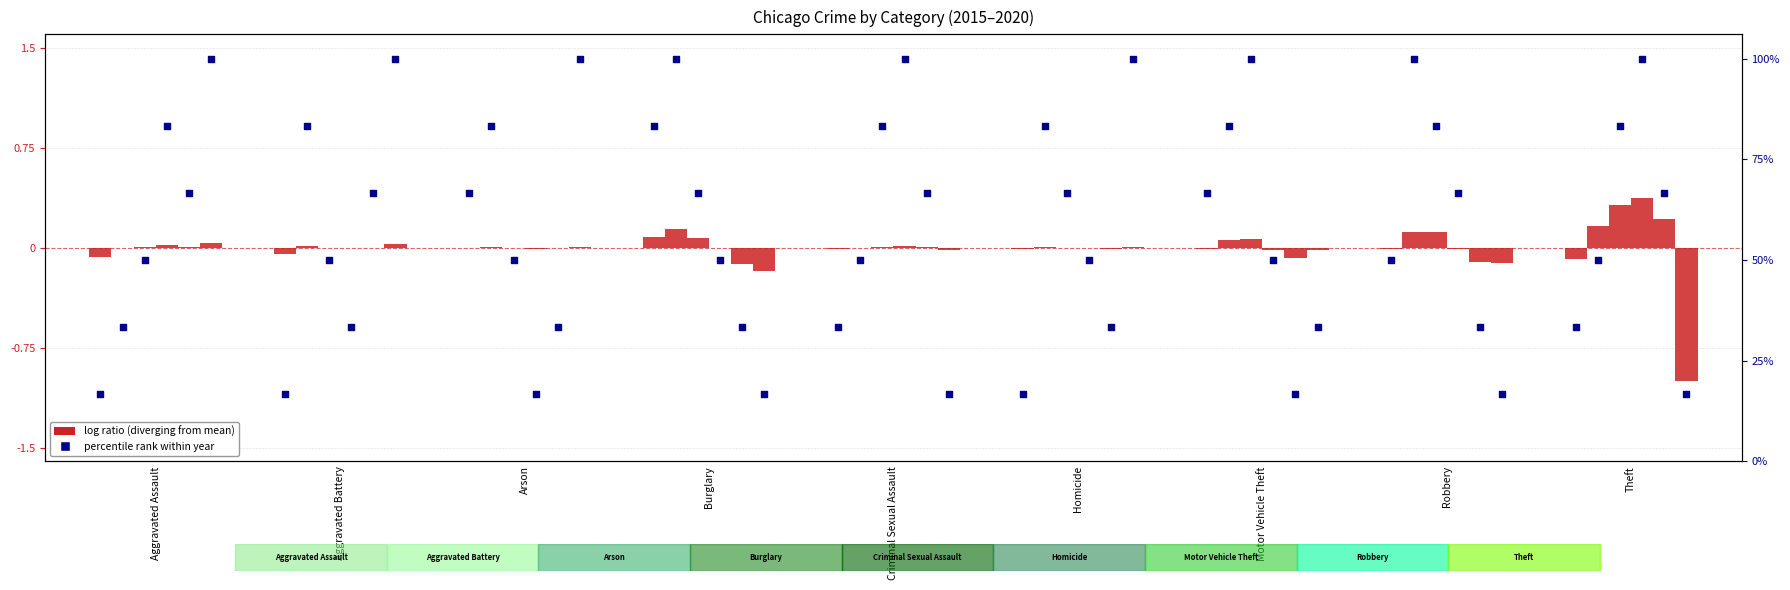

What is the change in value from Homicide to Robbery?

+33.3